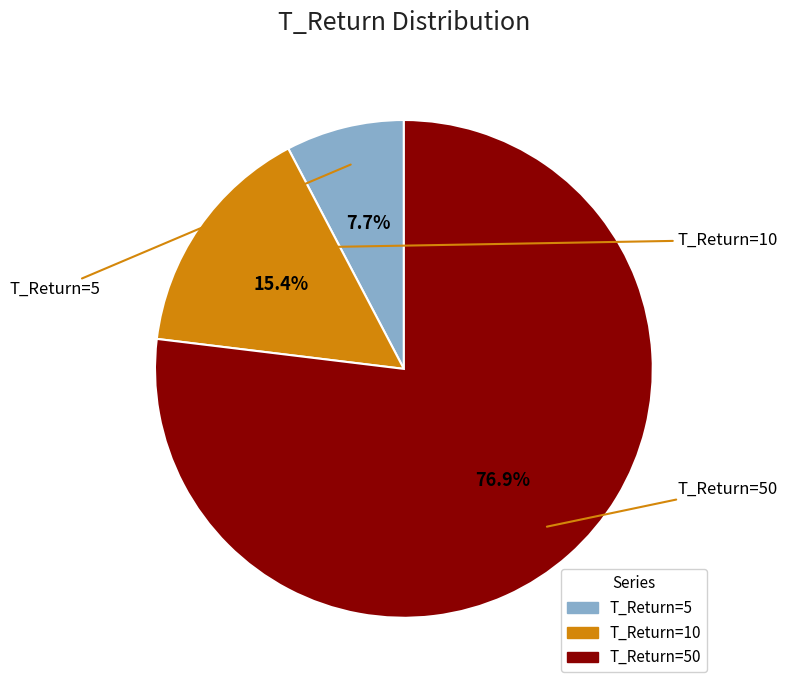

Does any single category account for the majority?

Yes